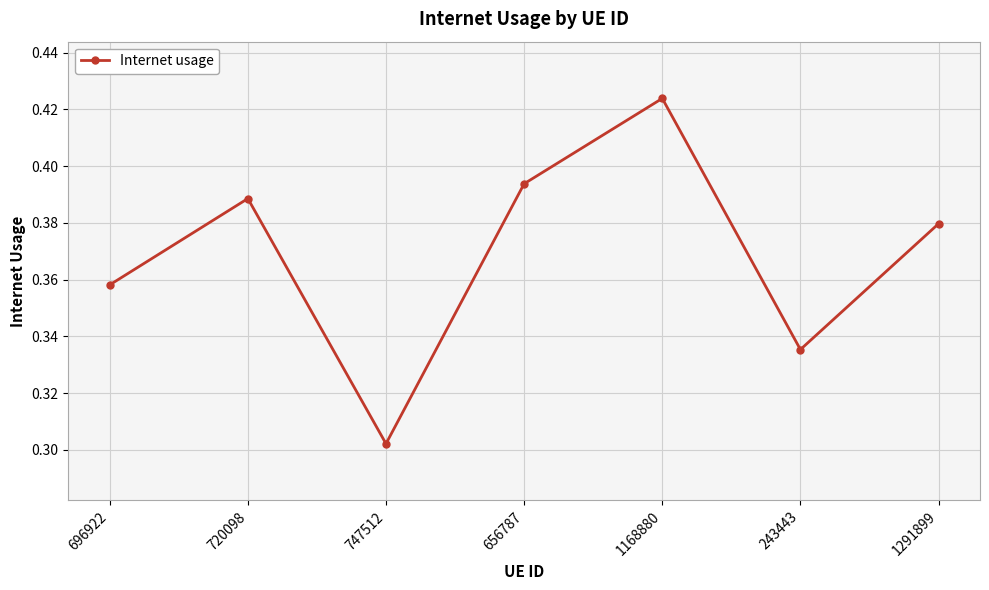

At which label is the value closest to 0?

747512